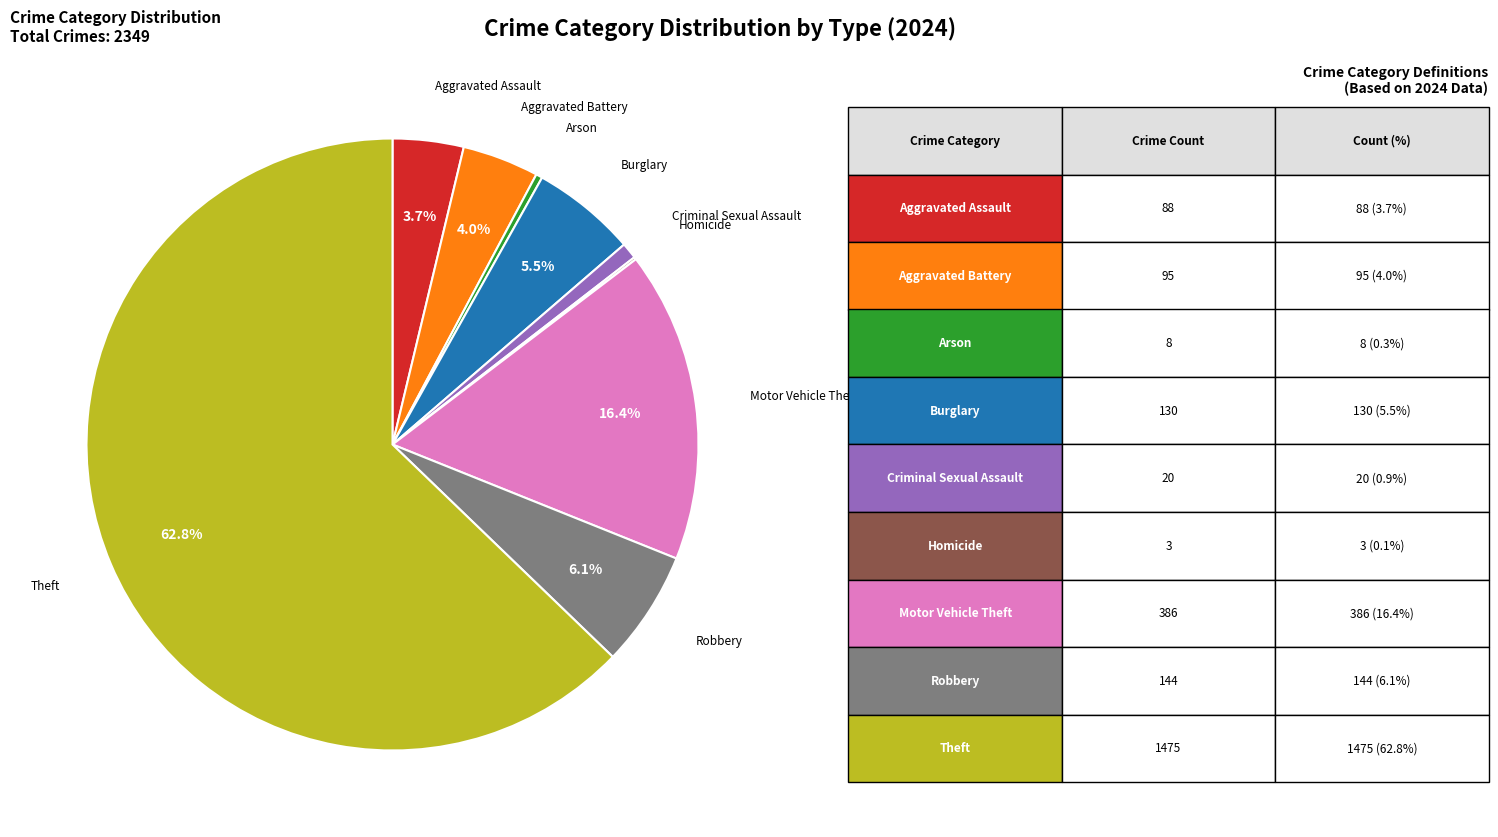

Which slice represents more than half of the pie?

Theft